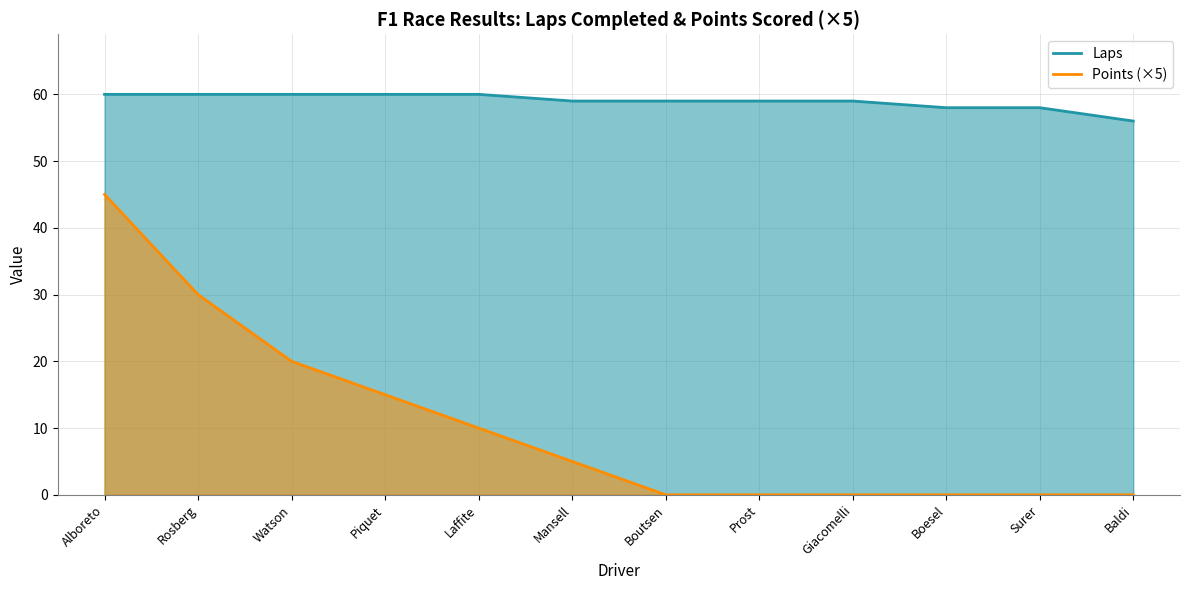

At which label does Points (×5) reach its peak?

Alboreto